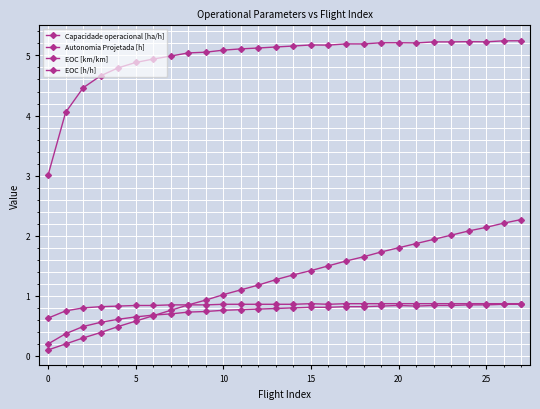

At which label does Autonomia Projetada [h] first exceed 1?

10